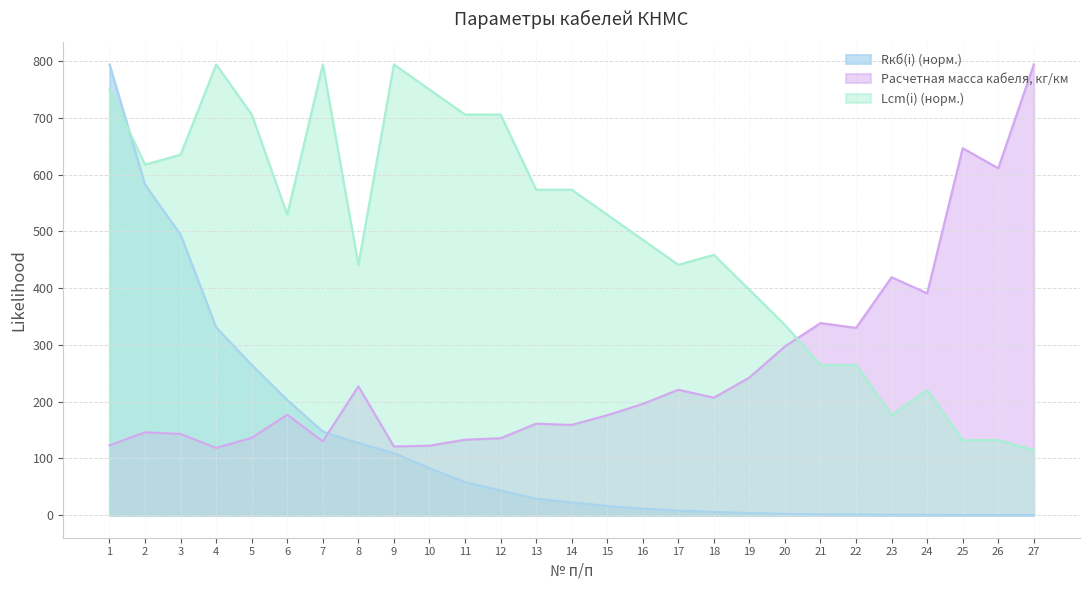

Rank the series by their average value, from lowest to highest.

Rкб(i) (норм.), Расчетная масса кабеля, кг/км, Lcm(i) (норм.)